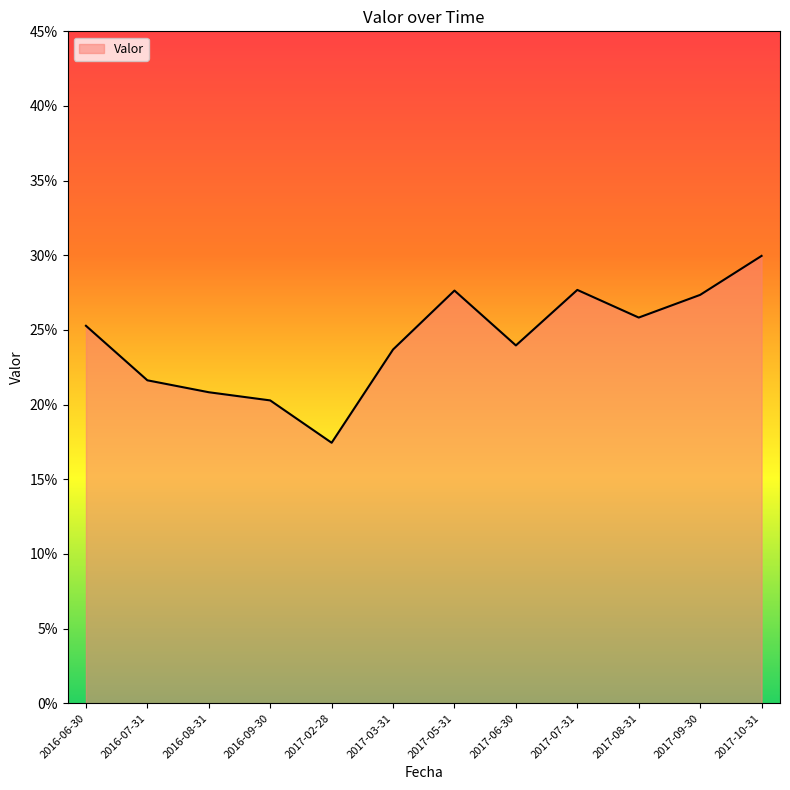

True or false: the data shows 0.5 at 2017-10-31.

False